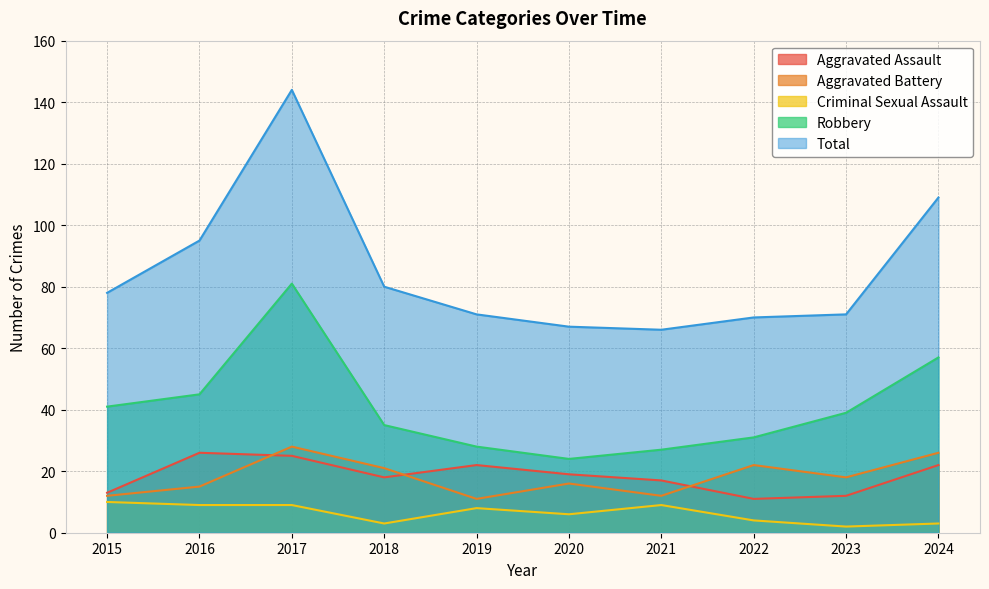

Rank the series at 2015 from lowest to highest value.

Criminal Sexual Assault, Aggravated Battery, Aggravated Assault, Robbery, Total